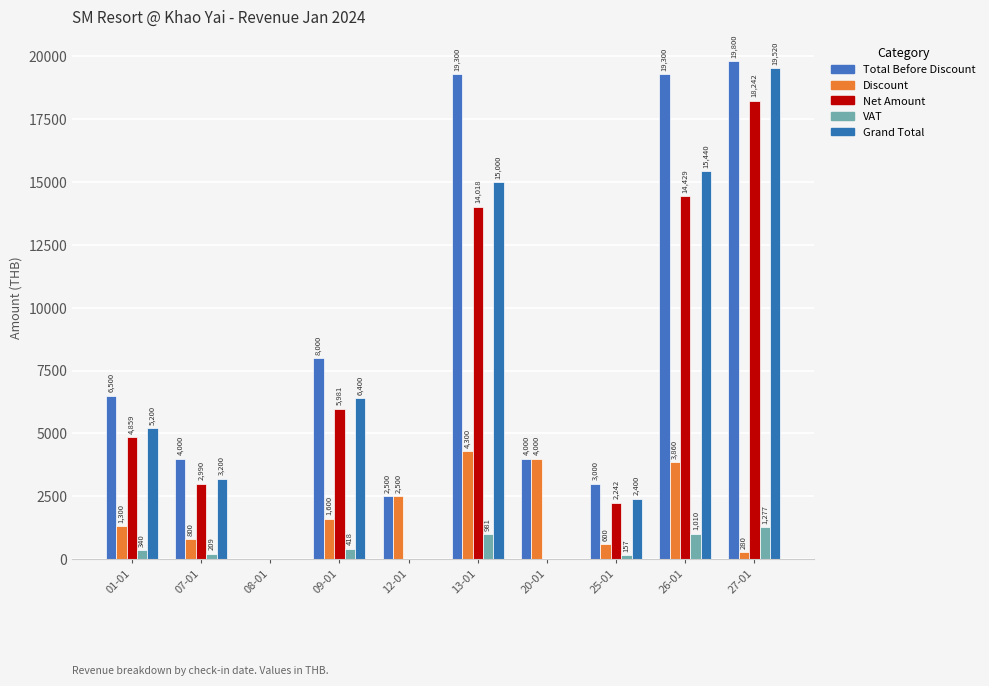

The value of Total Before Discount at 12-01 is 2500.0. True or false?

True